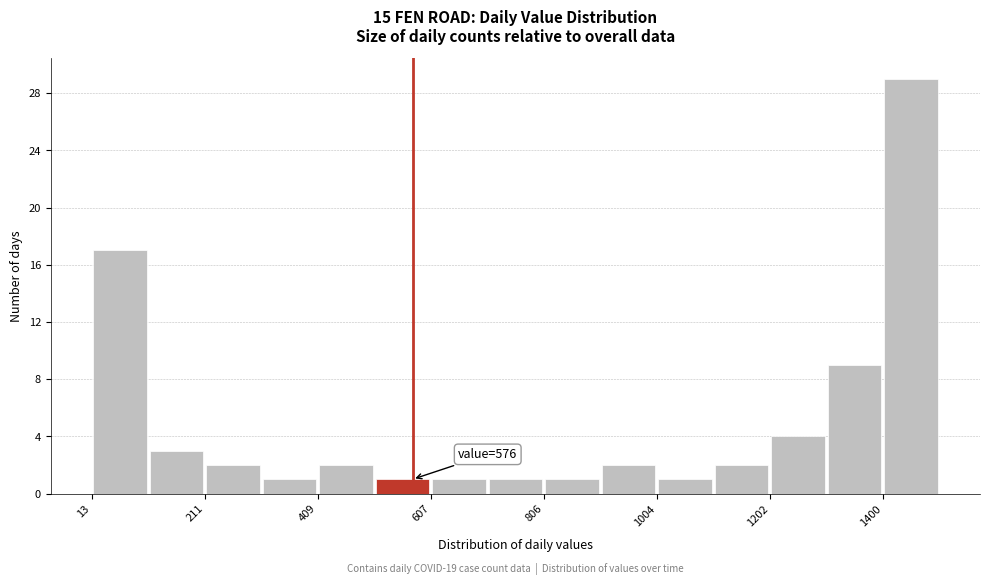

Which range on the x-axis has the tallest bar?

1400 to 1500